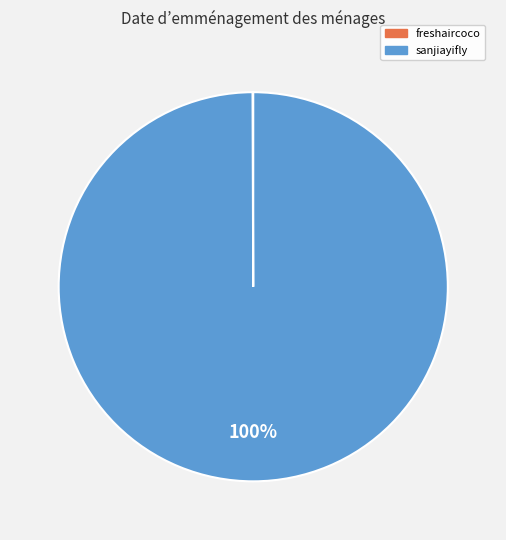

True or false: sanjiayifly accounts for 100% of the total.

True